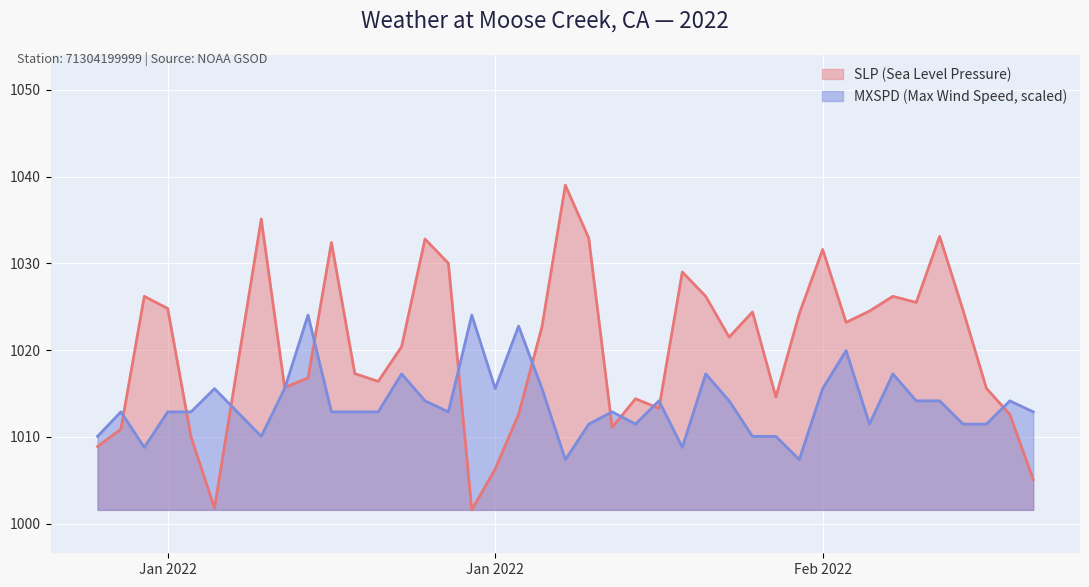

What is the highest value of the SLP series?

1039.0